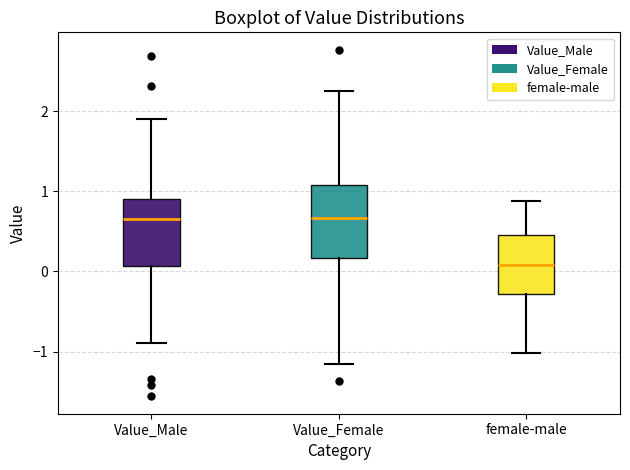

Reading left to right, read every box against the y-axis: the position of its median line, the range the box covers, and the ends of its whiskers. The values are not printed on the chart, so give them approximately, as read against the axis.

Value_Male: median 0.7, box 0.1 to 0.9, whiskers -0.9 to 1.9
Value_Female: median 0.7, box 0.2 to 1.1, whiskers -1.2 to 2.3
female-male: median 0.1, box -0.3 to 0.5, whiskers -1.0 to 0.9